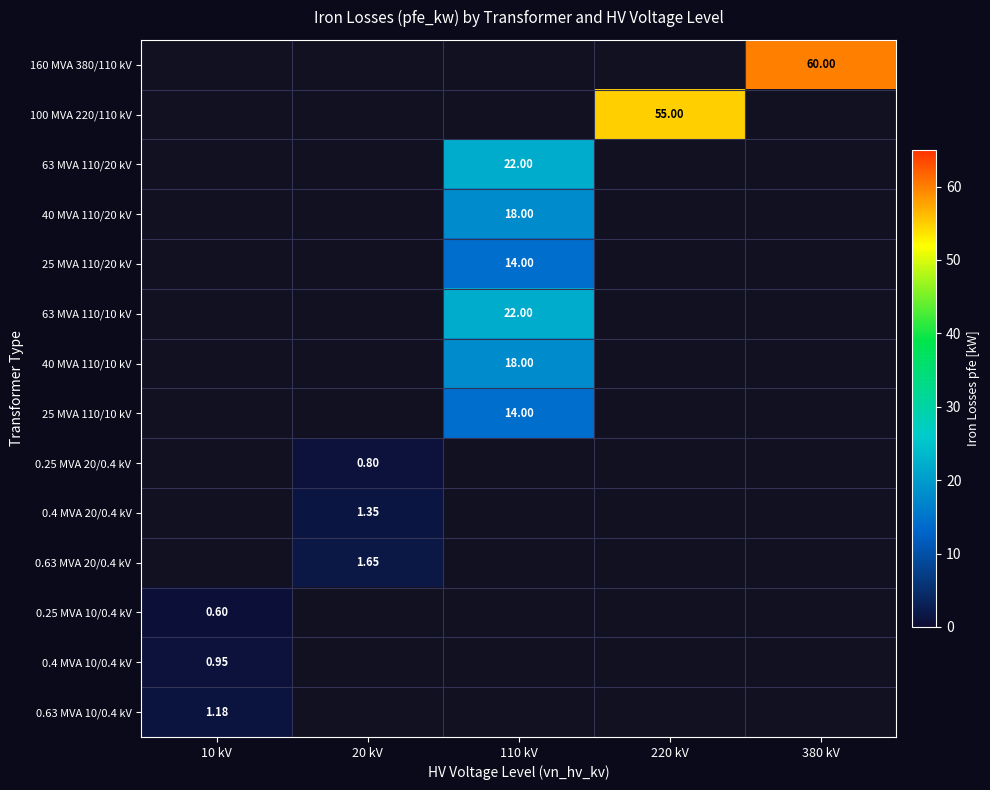

Is the value of 160 MVA 380/110 kV at 380 kV greater than the value of 25 MVA 110/10 kV at 110 kV?

Yes